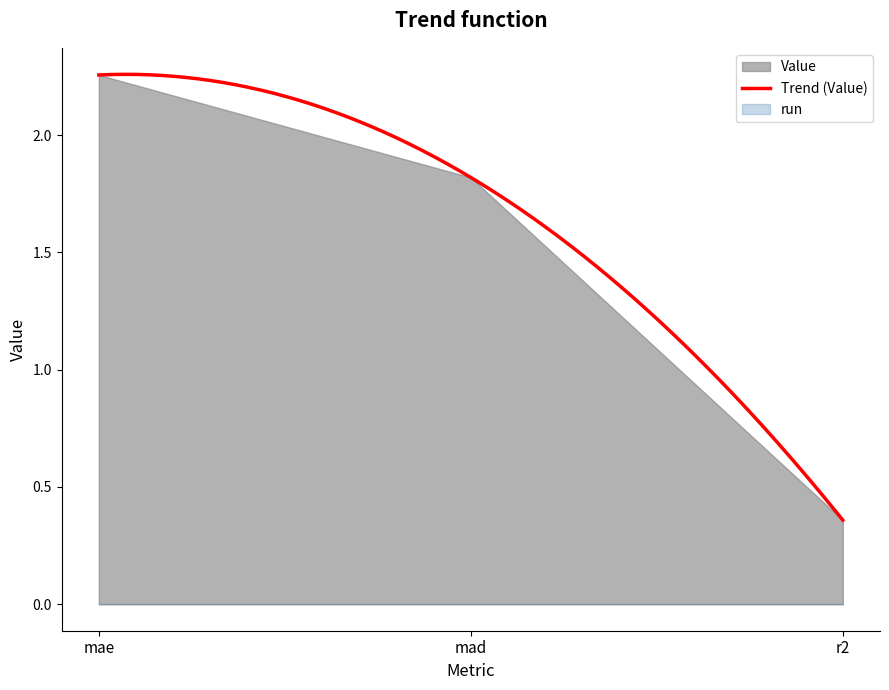

True or false: run has a value of 0.0 at mae.

True